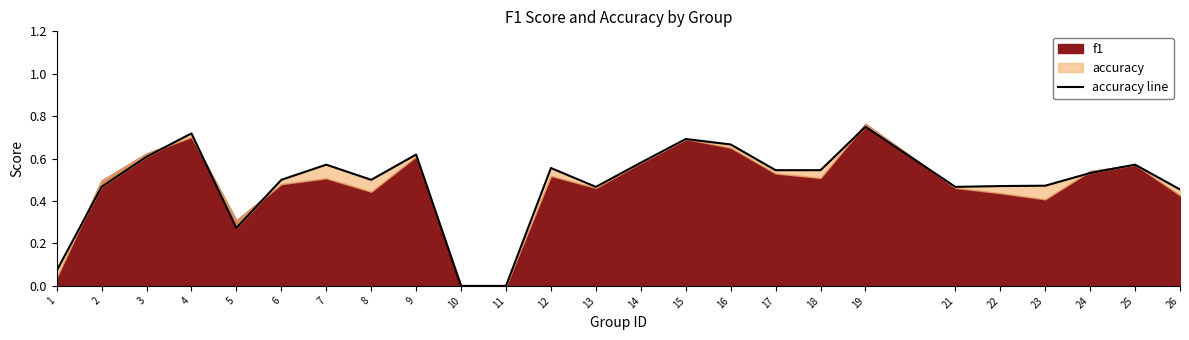

What is the maximum value shown in the chart?

0.8